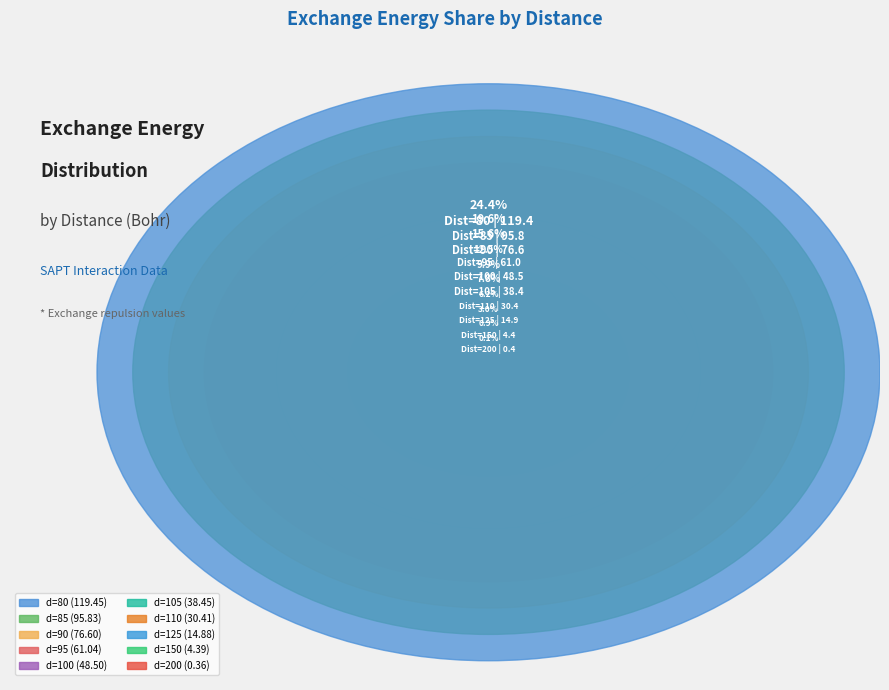

Is 100 the majority of the pie?

No